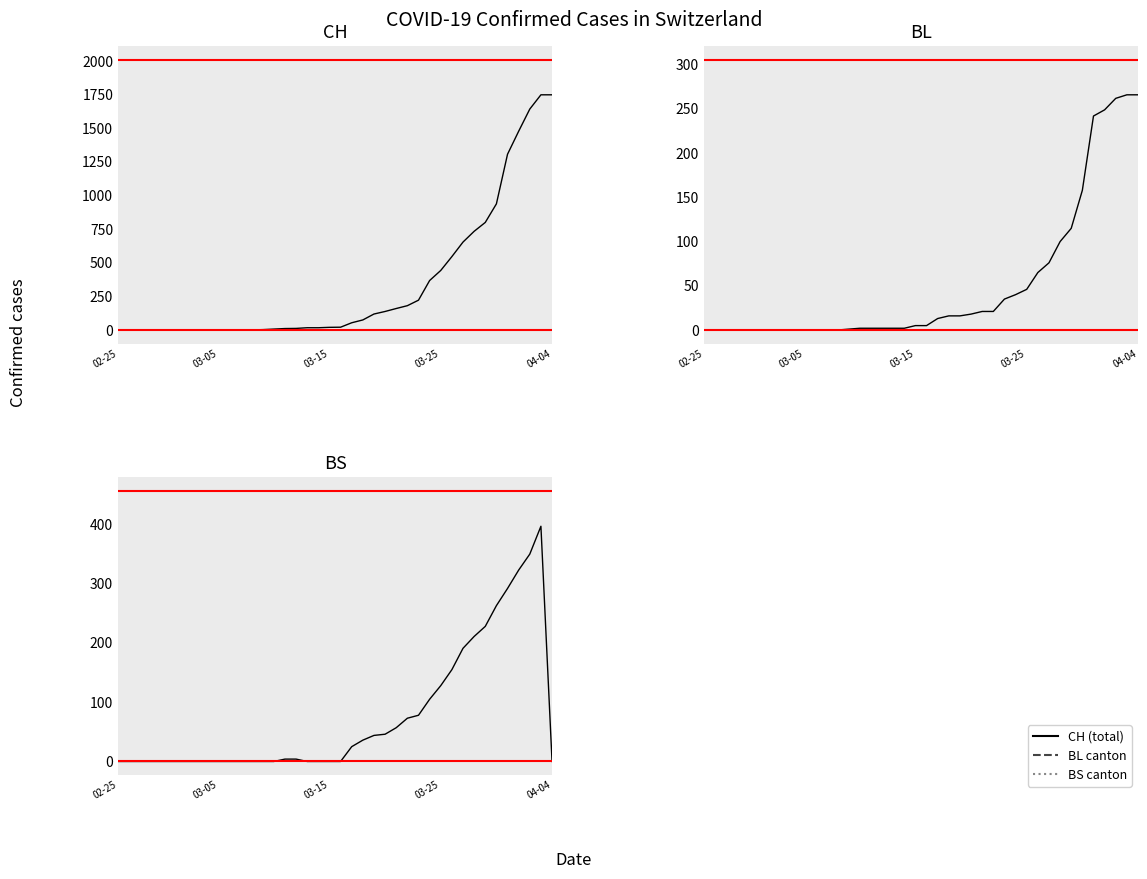

Rank the series by their maximum value, from highest to lowest.

CH, BS, BL